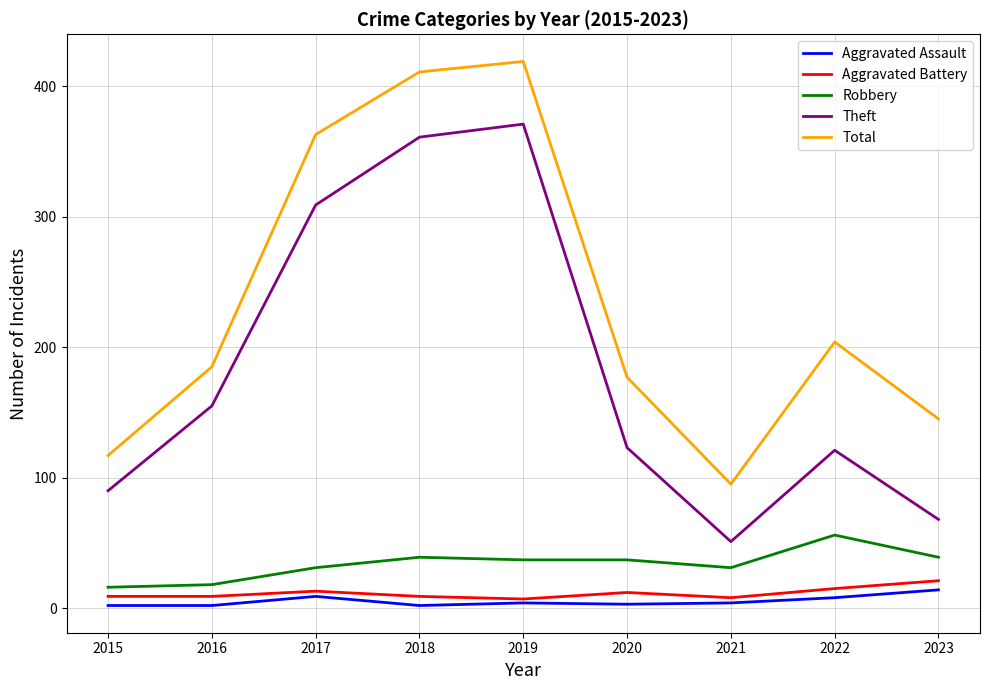

At which category does Theft reach its first local valley?

2021